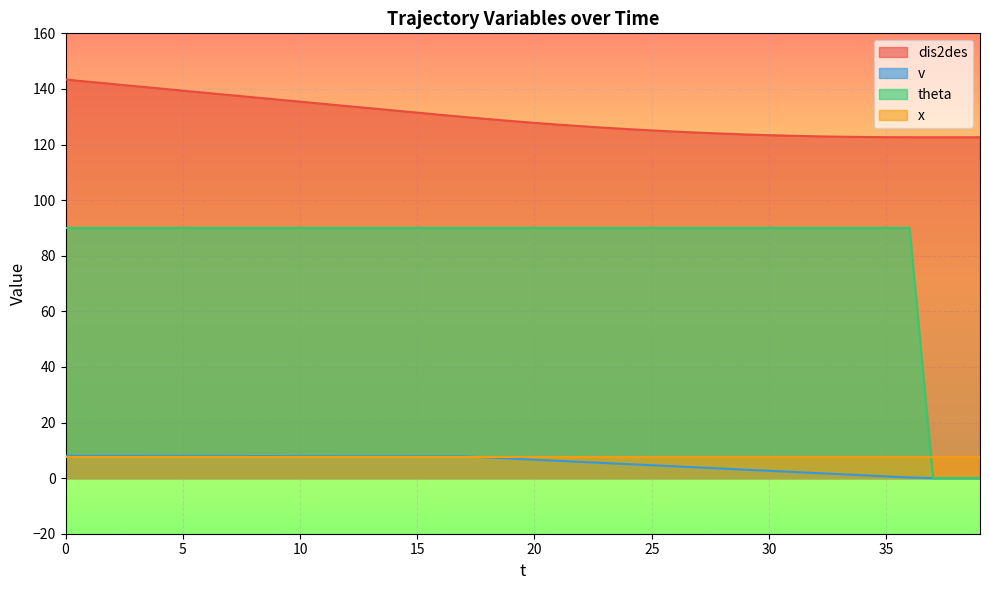

How many lines are shown in the chart?

4